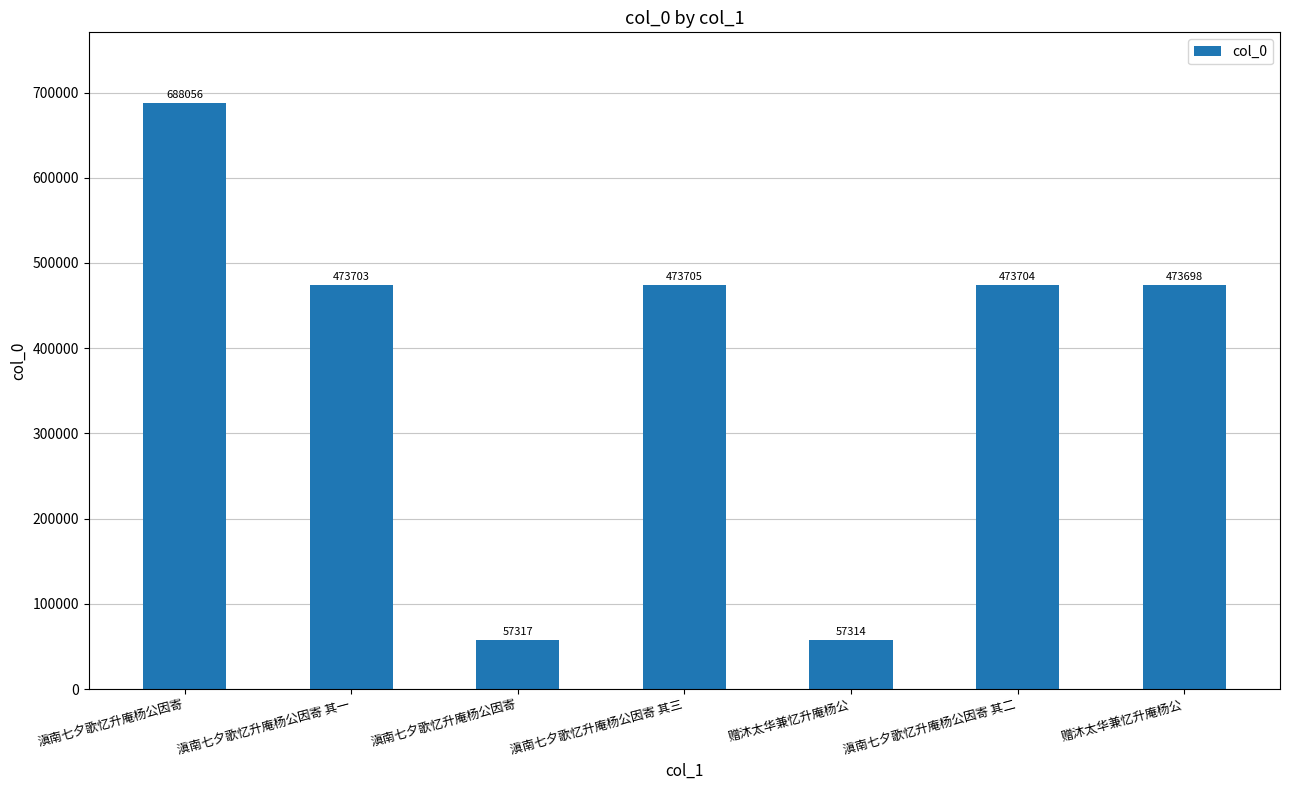

How many categories are shown in the chart?

7